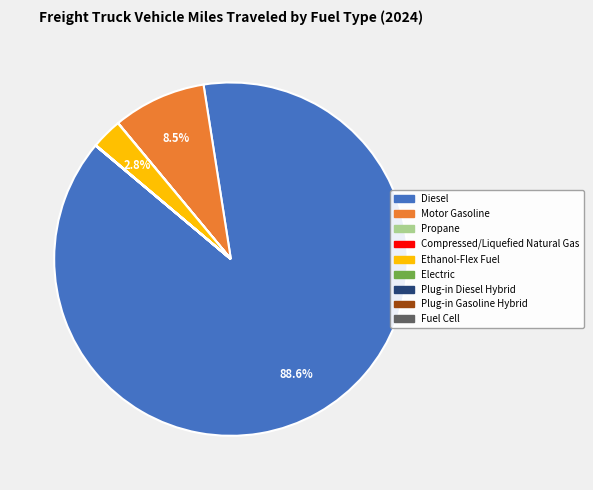

Which category has the biggest portion of the pie?

Diesel